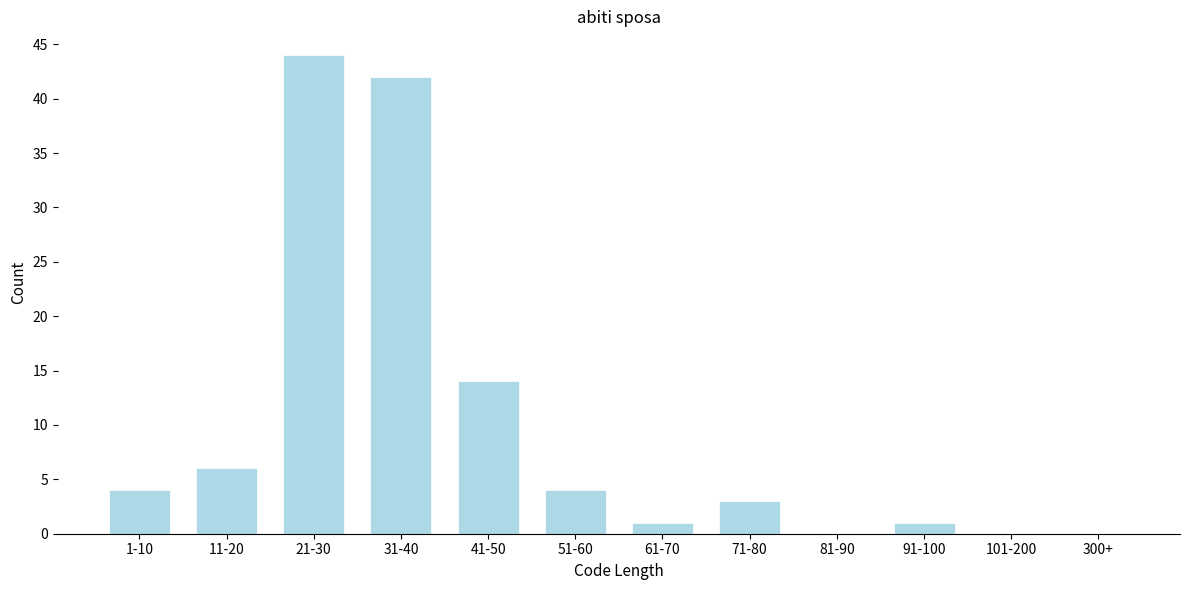

Reading left to right, list all the values displayed in this chart.

1-10=4	11-20=6	21-30=44	31-40=42	41-50=14	51-60=4	61-70=1	71-80=3	81-90=0	91-100=1	101-200=0	300+=0